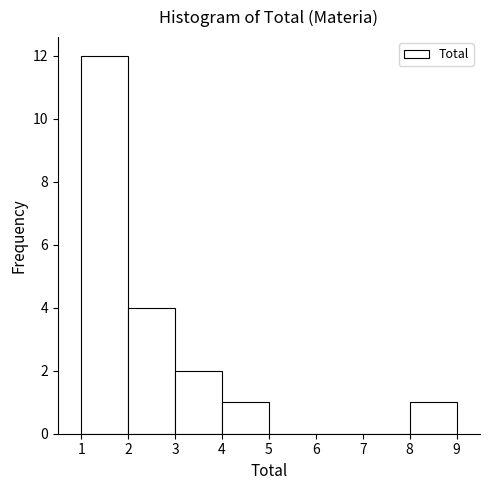

Over which range of the x-axis is the bar tallest?

1 to 2